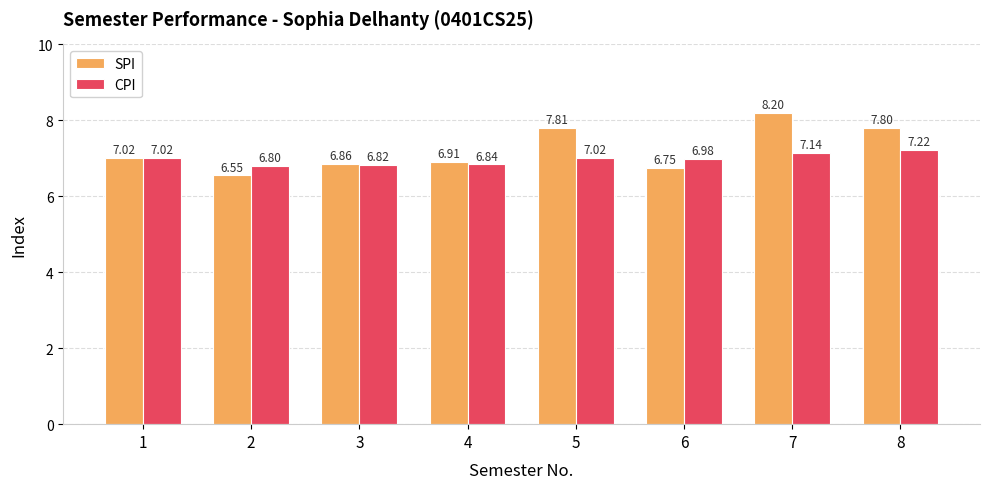

Which series has the widest spread of values?

SPI